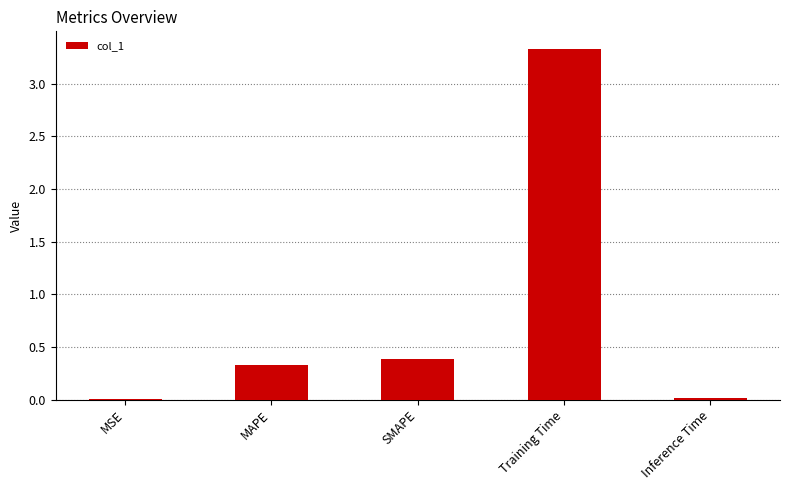

Read the value at Training Time.

3.3